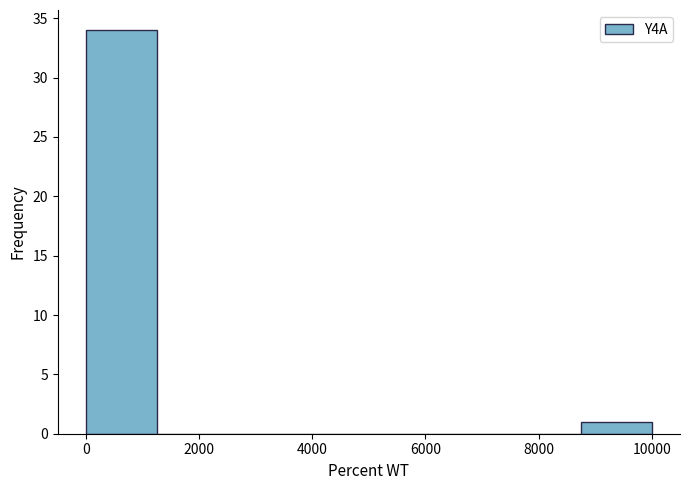

How tall is the bar that spans 8750 to 10000 on the x-axis? Neither the bar edges nor the heights are printed on the chart, so give them approximately, as read against the axes.

1